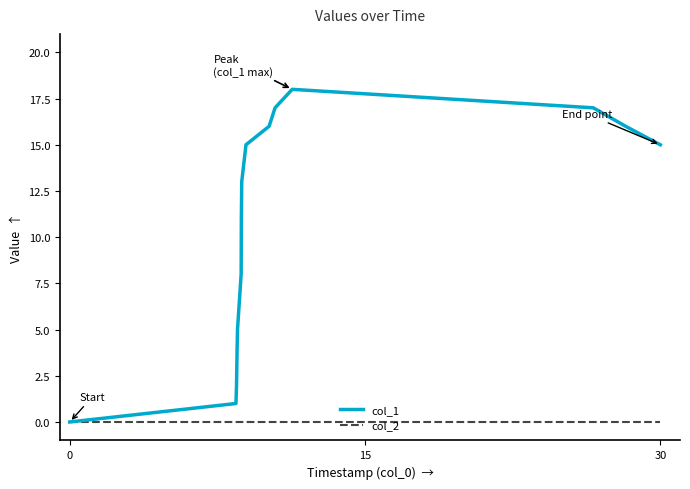

Which series has the largest range (max minus min)?

col_1